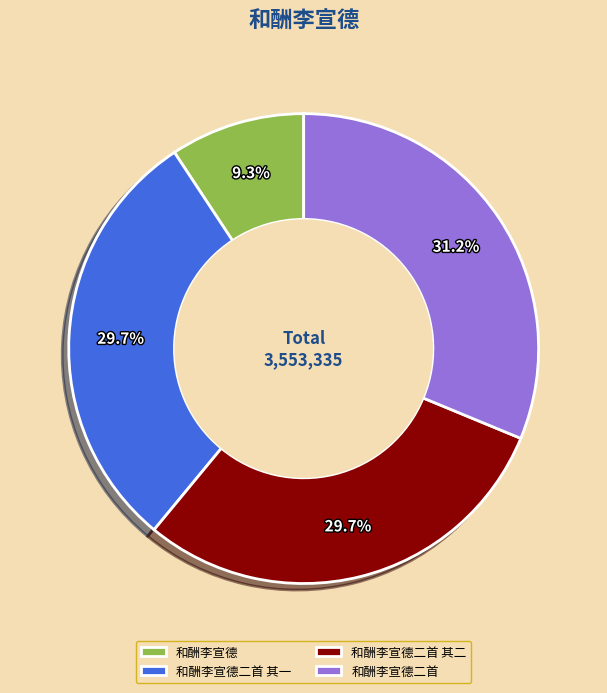

How many segments does this pie chart have?

4